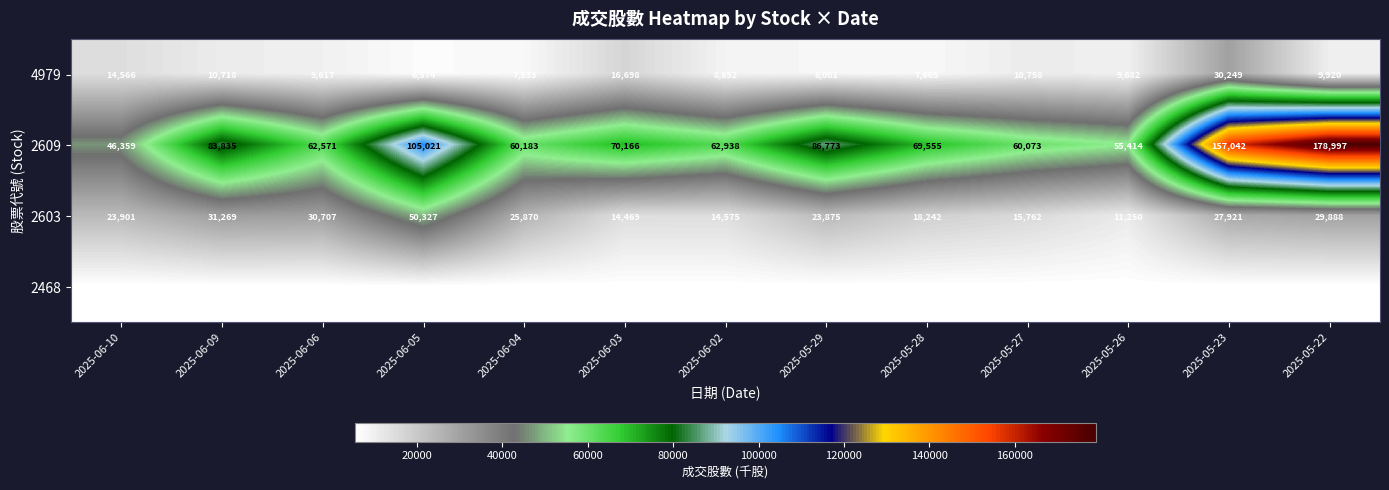

At how many categories does at least one series exceed 12506?

13